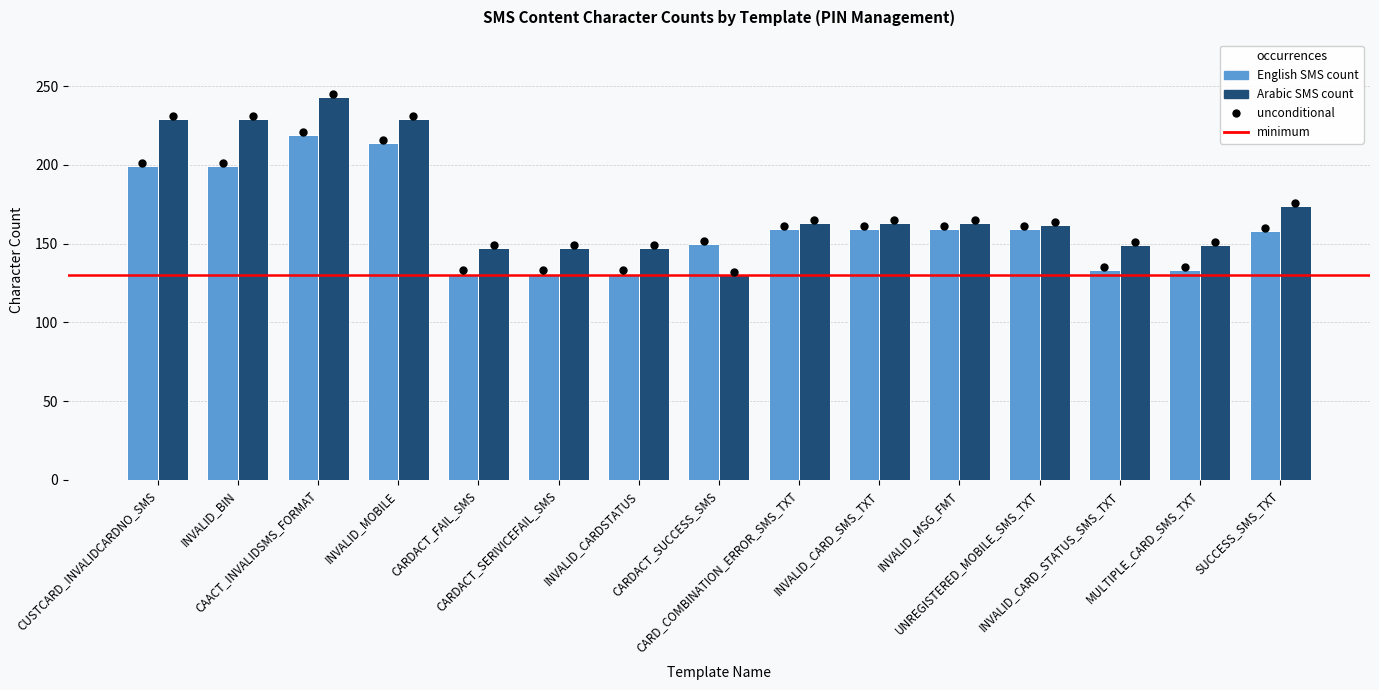

What is the label of the 4th bar from the right?

UNREGISTERED_MOBILE_SMS_TXT